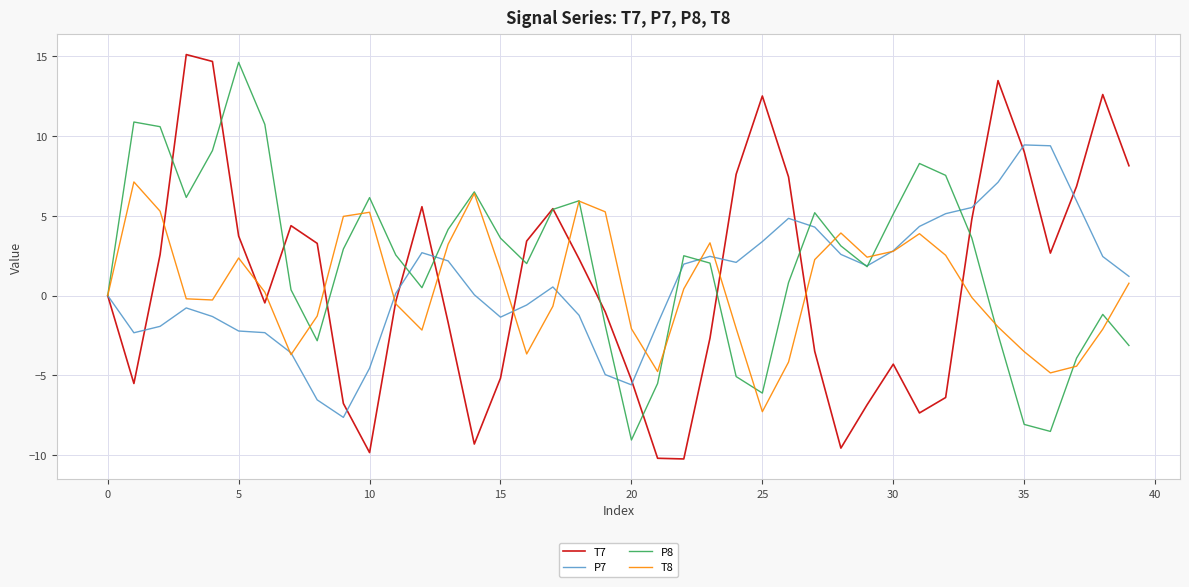

Which series has the largest total across all categories?

P8